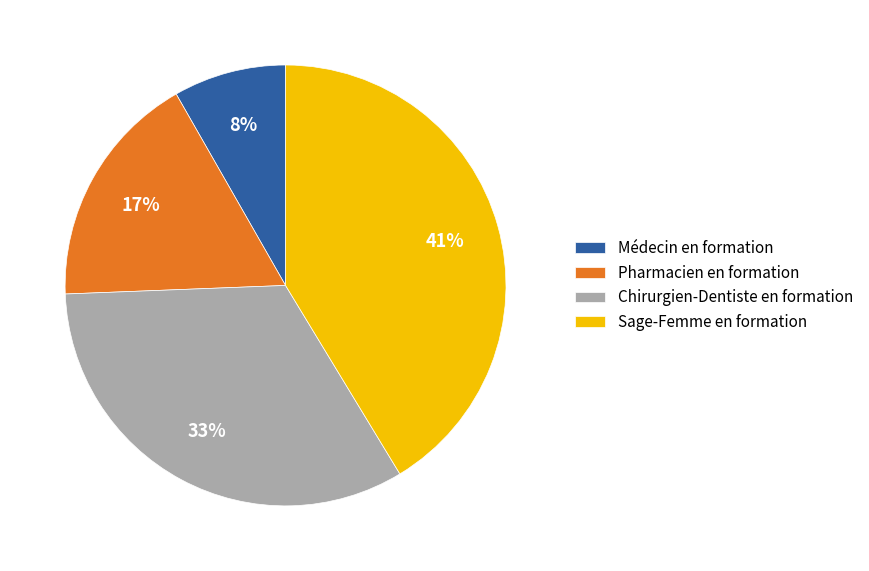

Which slice is the largest?

Sage-Femme en formation